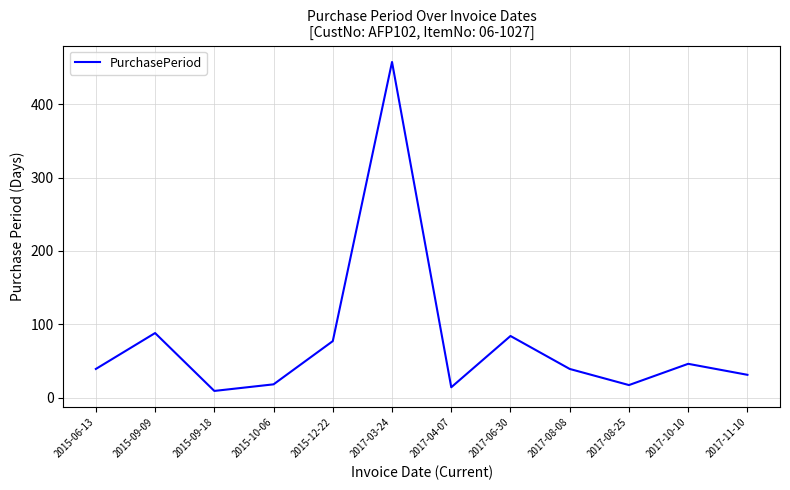

What is the change in value from 2015-06-13 to 2017-08-25?

-22